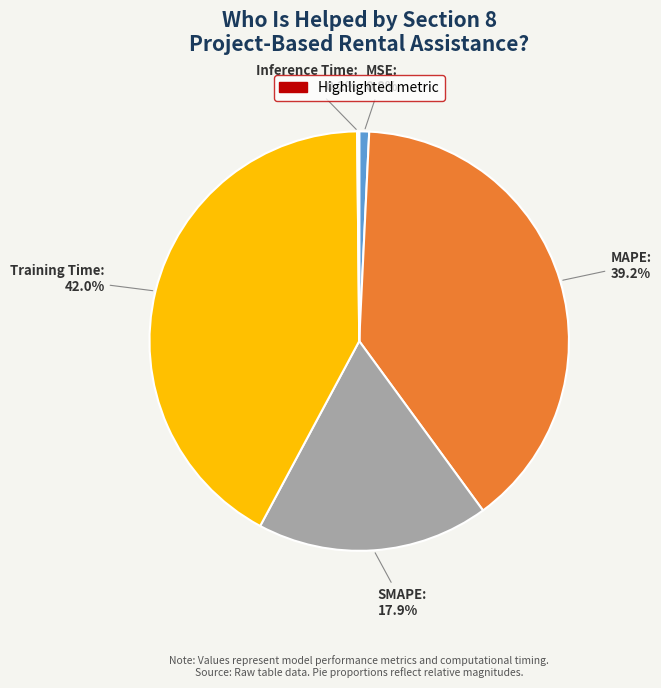

Which has a higher value, SMAPE or MAPE?

MAPE